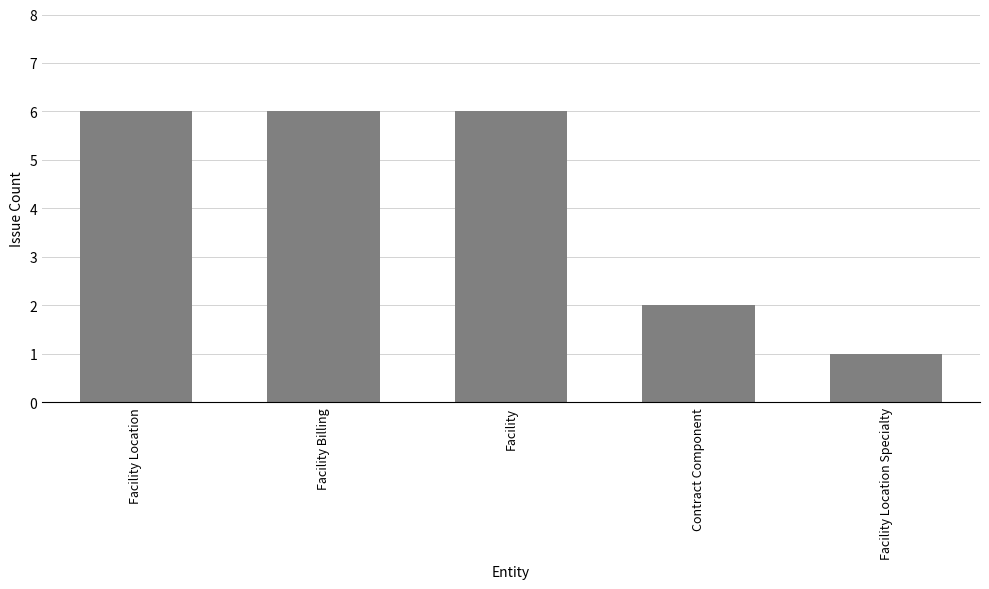

Reading left to right, transcribe all the data shown in this chart.

6	6	6	2	1